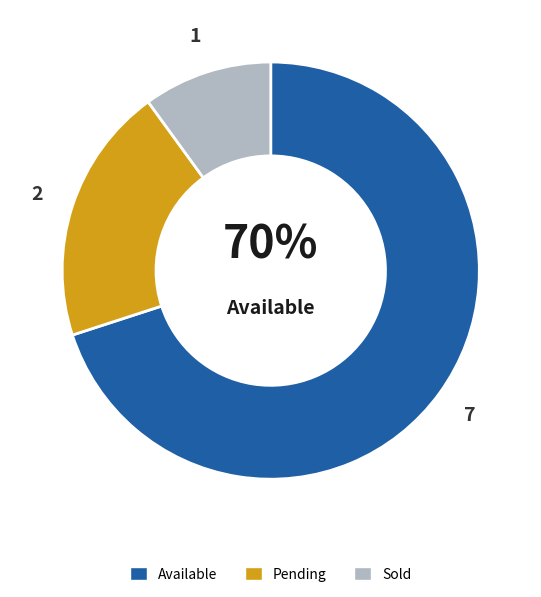

How many segments does this pie chart have?

3